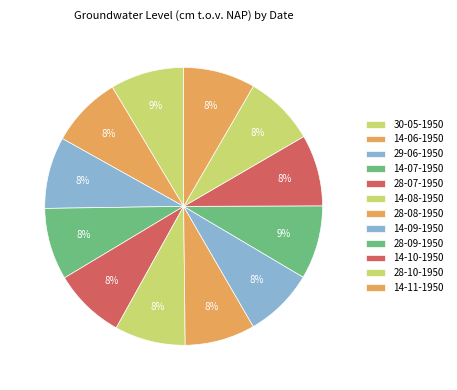

To the nearest percent, what portion does 30-05-1950 represent?

9%